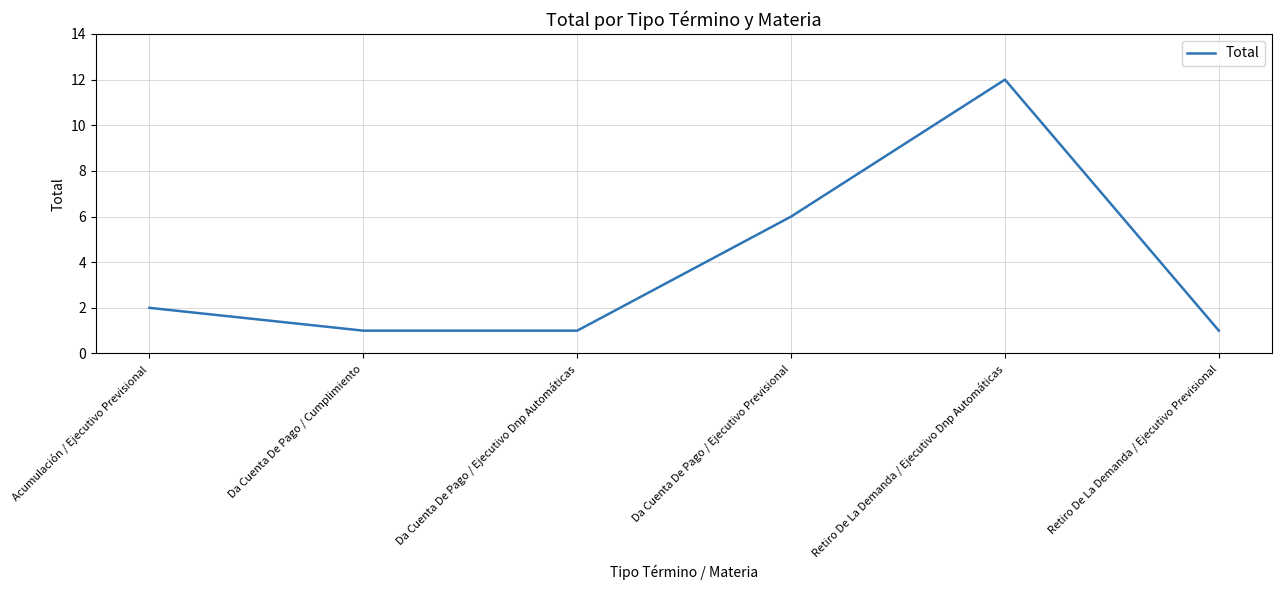

What is the average value?

4